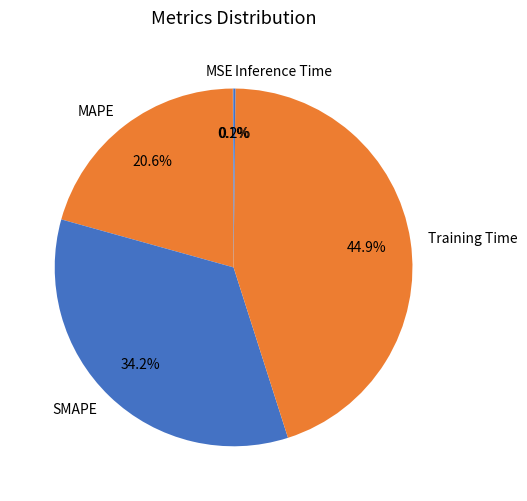

What is the largest slice in the pie chart?

Training Time